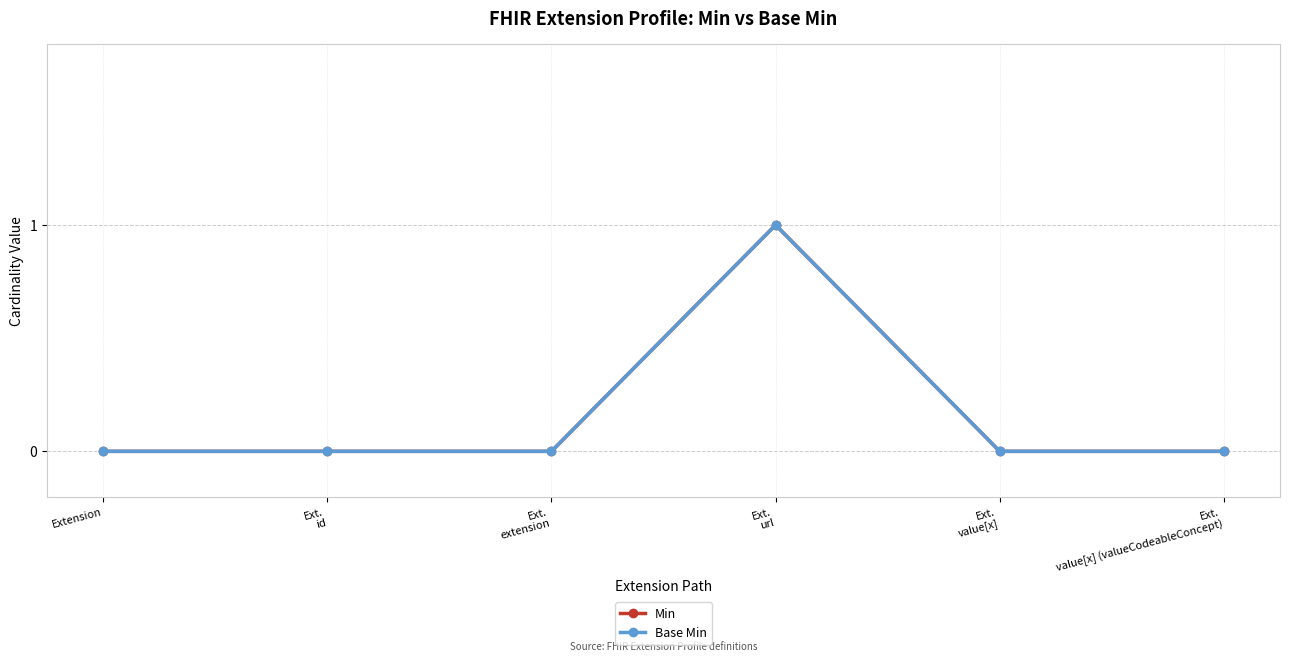

True or false: Base Min and Min cross at least once.

False